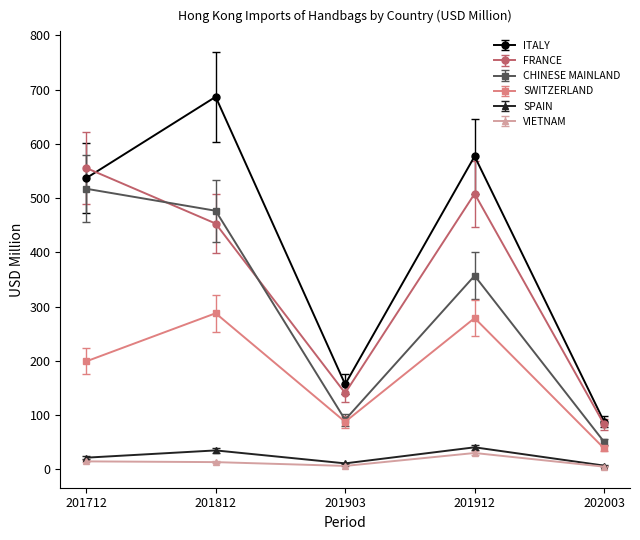

Where does the SPAIN series first go above 21?

201712